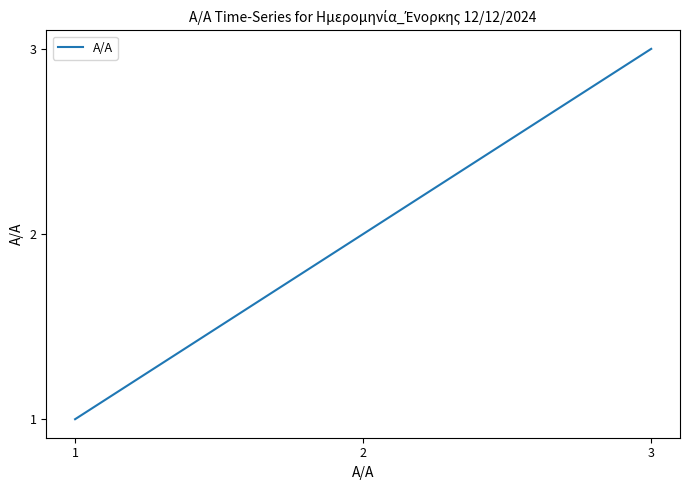

Approximately how many times larger is the value at 3 compared to 1?

3.0